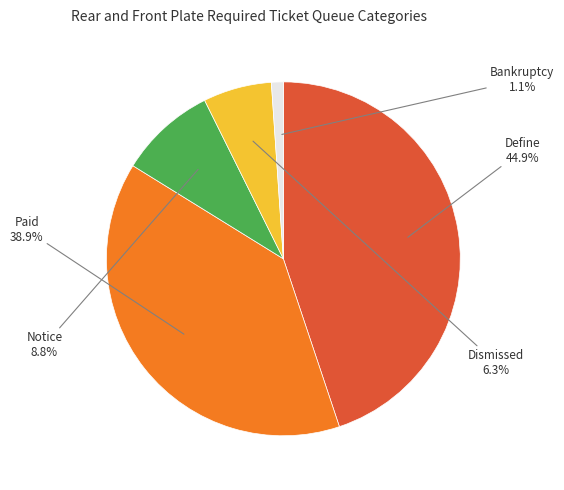

Is there a majority slice in this chart?

No